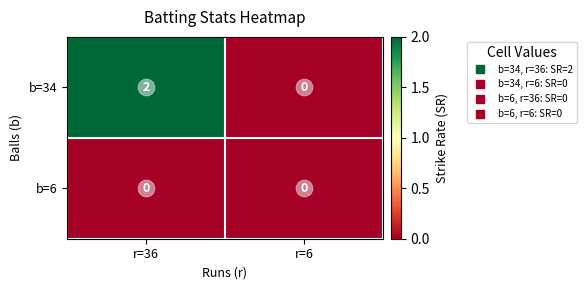

True or false: b=34 has a value of -1 at r=6.

False